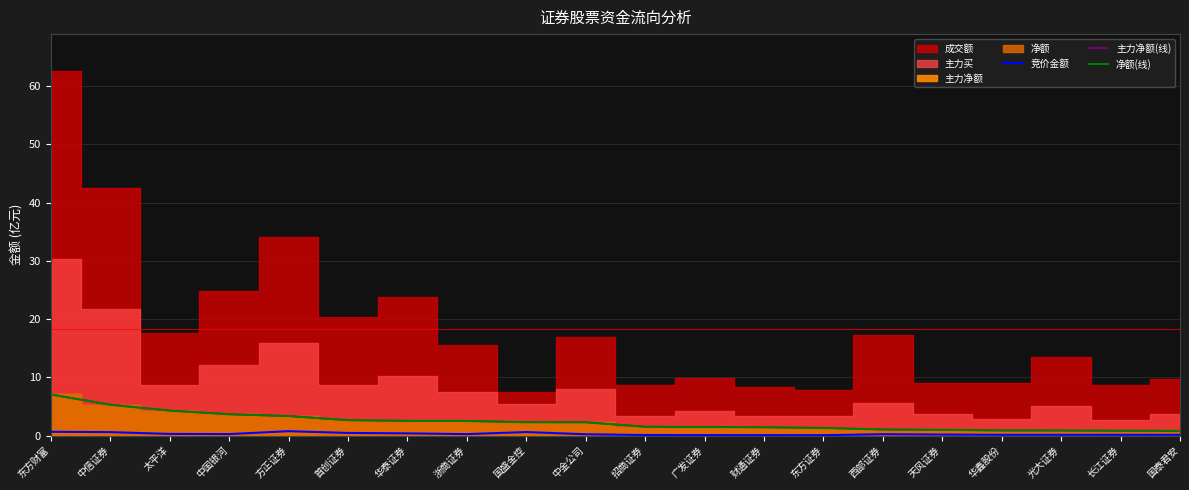

Does the chart have visible grid lines?

Yes